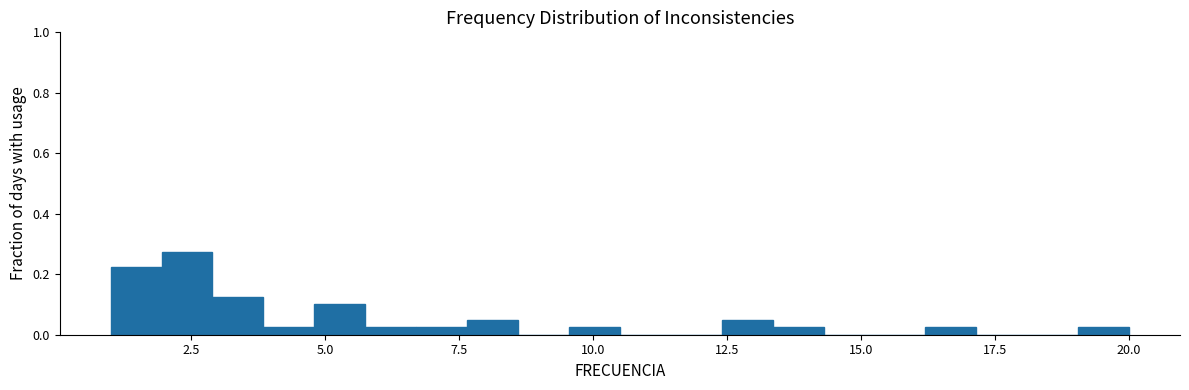

Read against the x-axis, roughly where is the centre of the tallest bar?

2.5